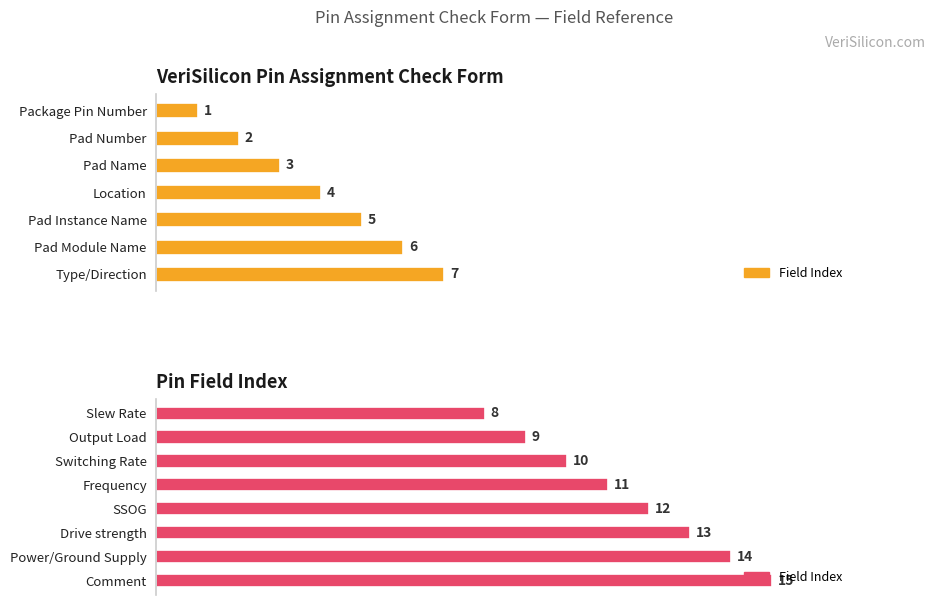

Are the bars horizontal?

Yes